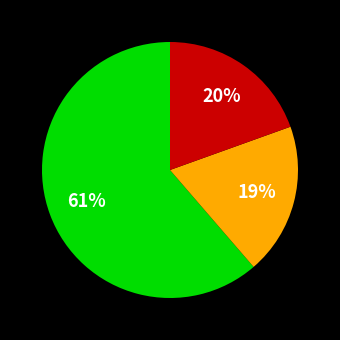

To the nearest percent, what is the average slice percentage?

33%